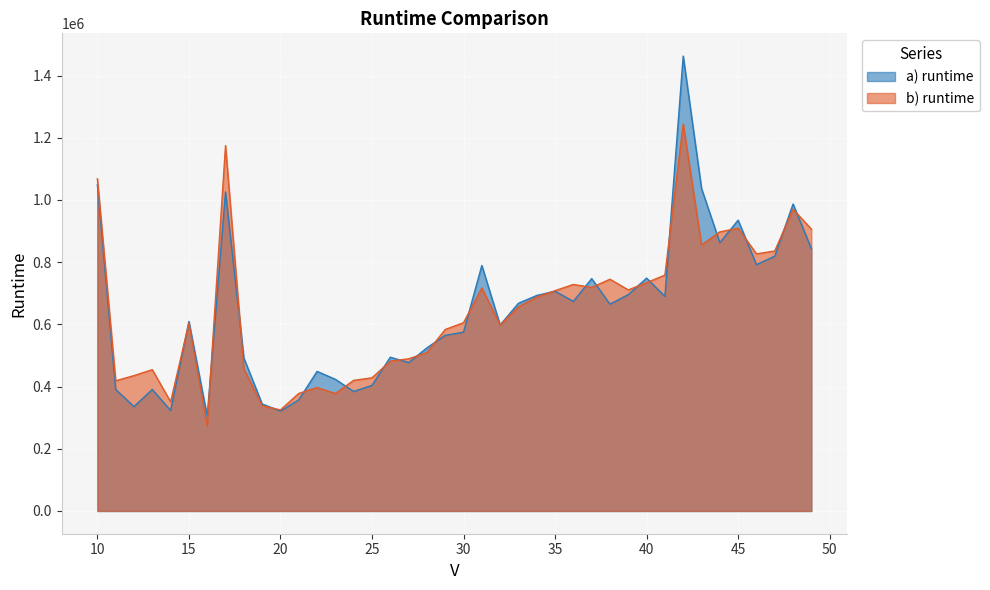

Reading left to right, what are all the values shown in this chart?

a) runtime: 1048558	390758	335516	390625	323062	609237	304754	1025745	491983	343962	321220	357229	448695	423304	384087	403900	494354	476941	524299	564712	575024	789291	597870	667733	692887	706529	673799	746954	664841	695758	748608	689971	1462474	1036746	862675	934875	791954	819204	986908	843358
b) runtime: 1067991	418524	435208	454258	350974	603879	273533	1174512	457587	338320	324929	377837	396875	377724	420020	428095	481520	489179	509400	583499	605312	716683	598158	656179	687571	708241	728258	718683	745033	710683	734120	758295	1243700	854954	897345	909029	826658	835833	969995	906199